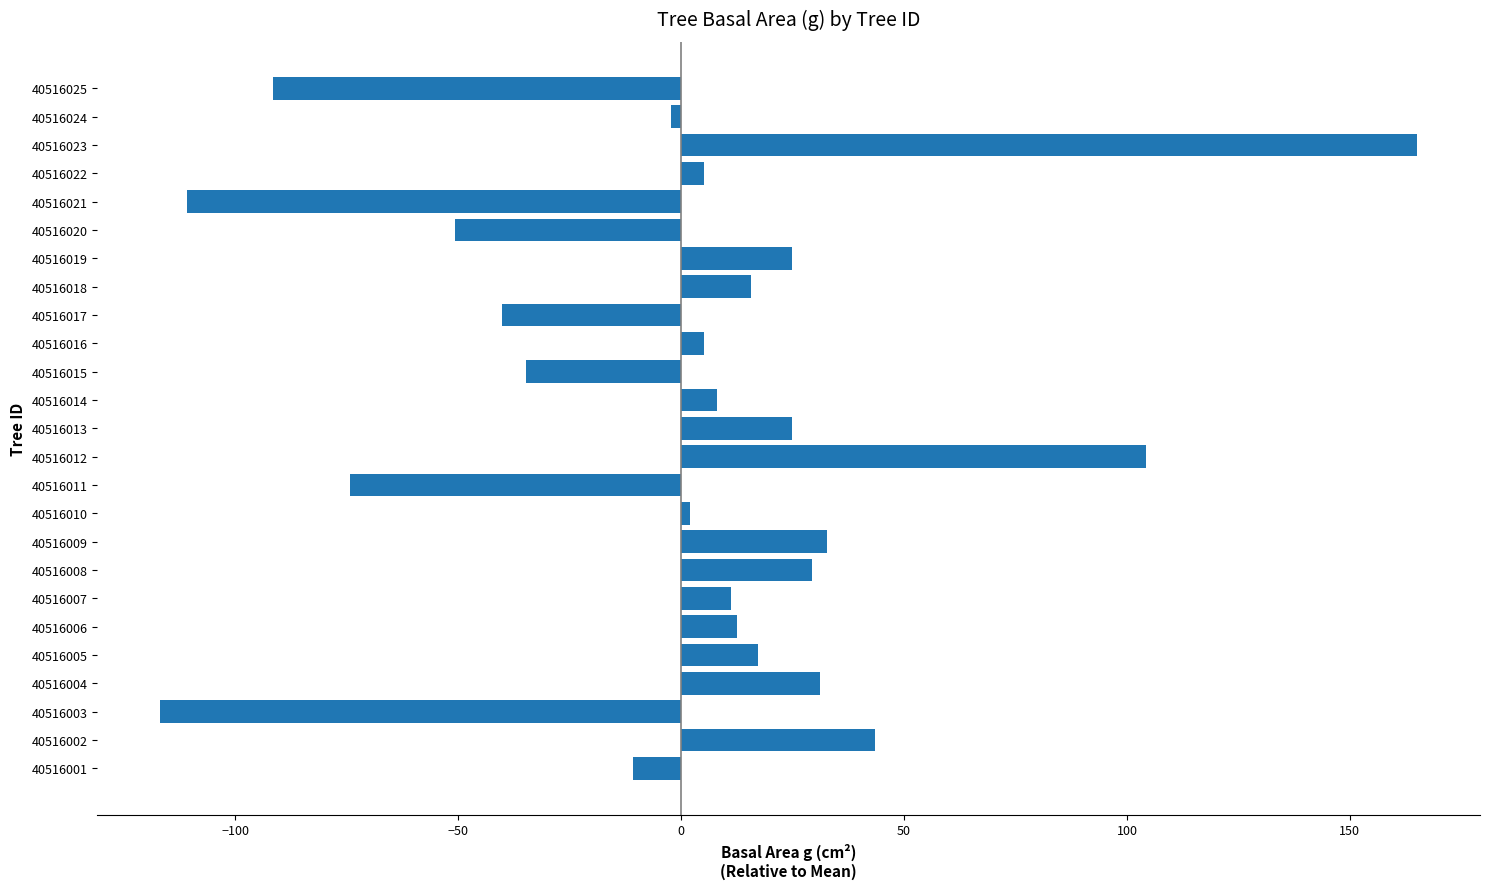

How many bars are there in total?

25